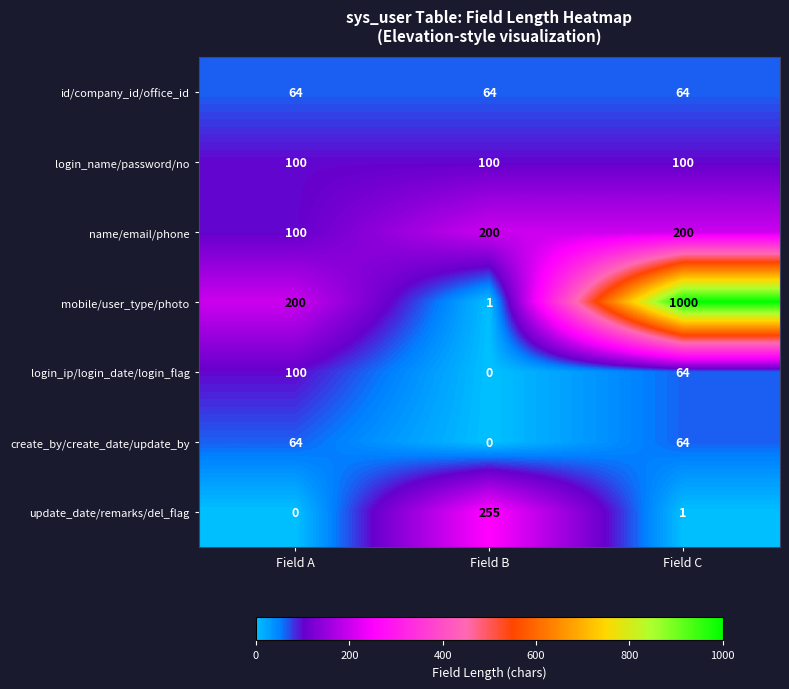

Is it true that login_name/password/no equals 100 at Field A?

True